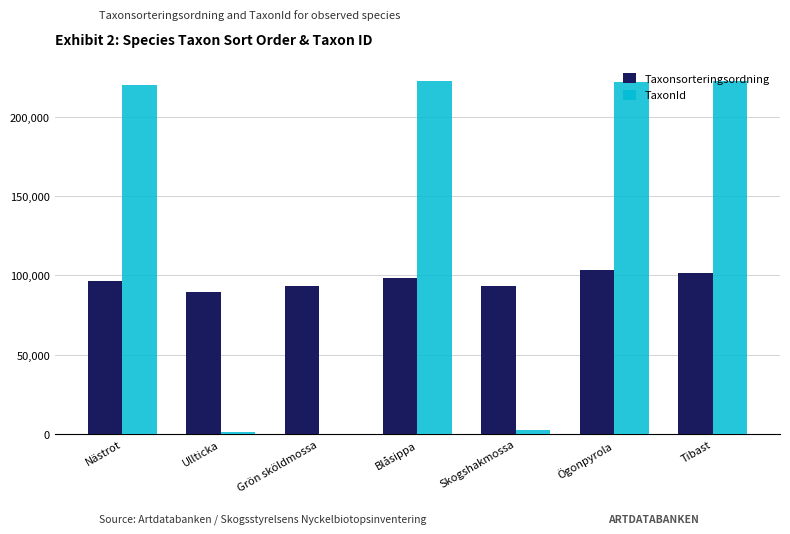

True or false: TaxonId has a value of 222498 at Blåsippa.

True